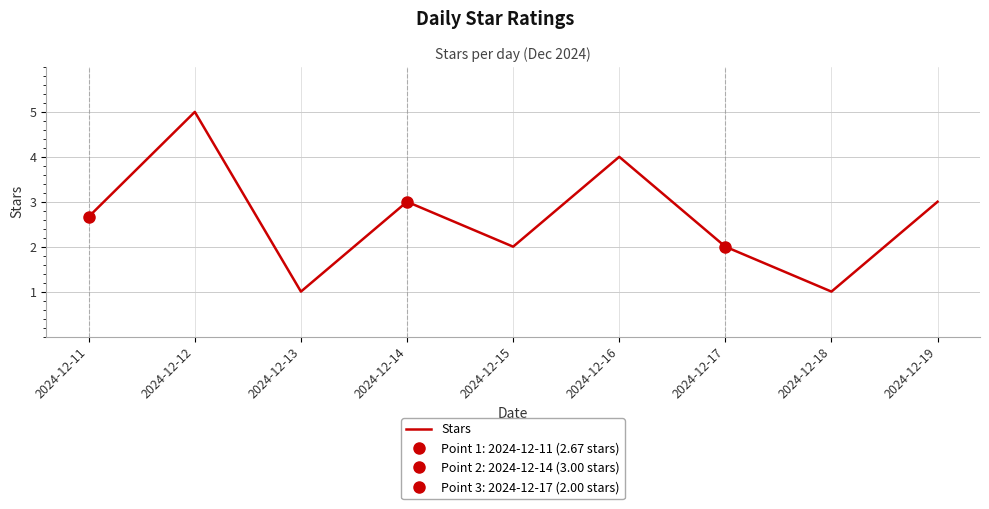

At which category does the chart reach its minimum across all series?

2024-12-13